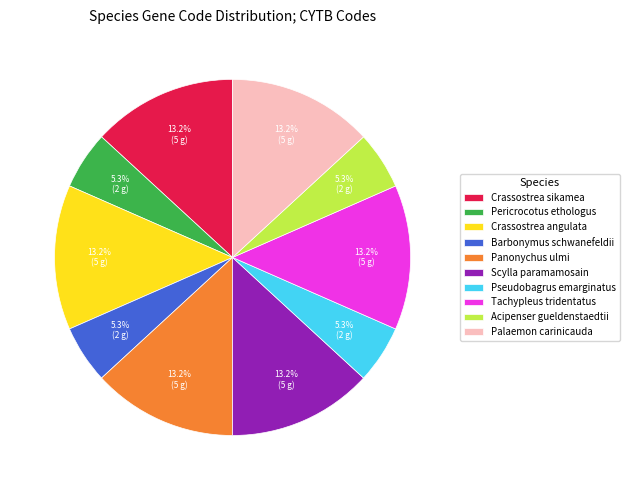

How many segments does this pie chart have?

10